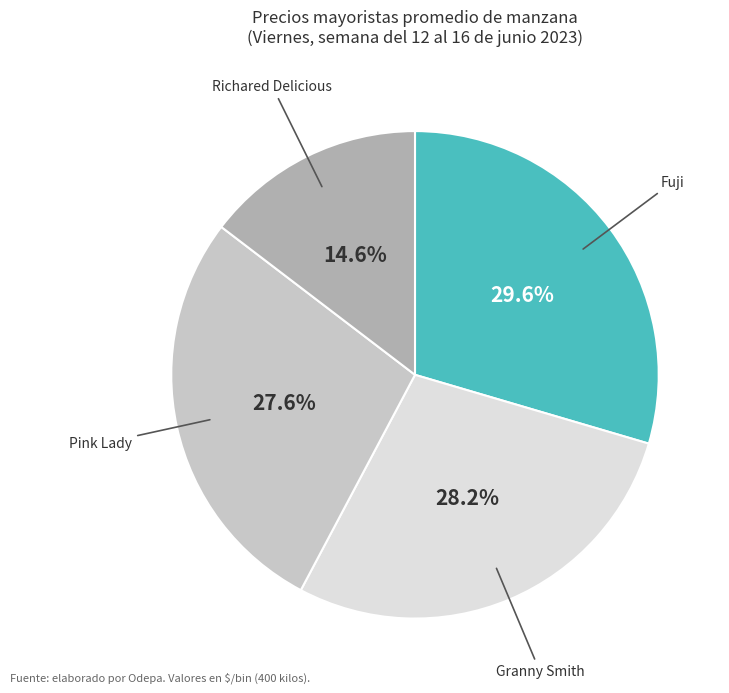

To the nearest percent, what is the difference between the largest and smallest slice percentages?

15%